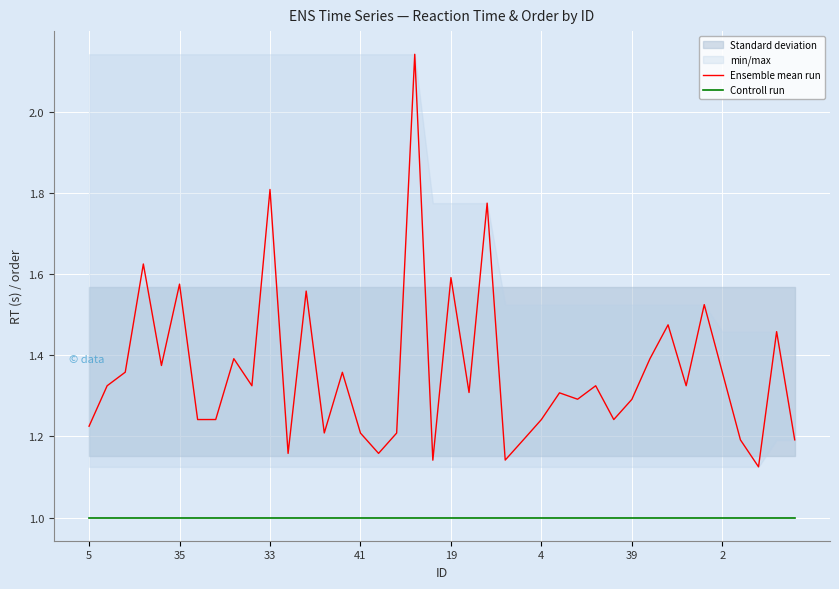

True or false: Controll run has more than 0 points higher than both neighbors.

False